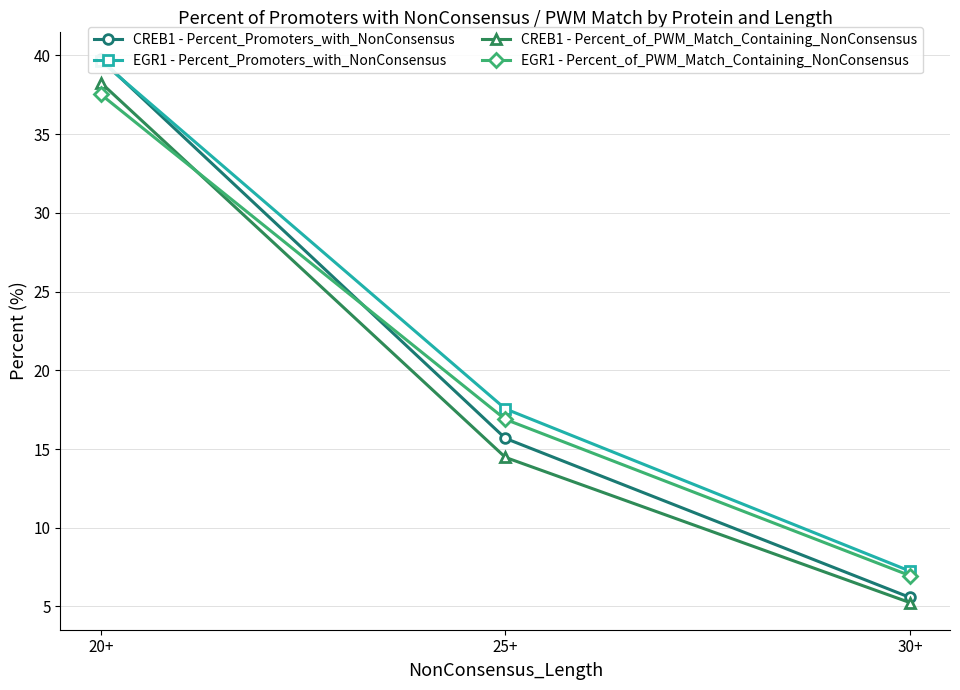

Reading left to right, transcribe all the data shown in this chart.

CREB1 - Percent_Promoters_with_NonConsensus: 39.7	15.7	5.6
EGR1 - Percent_Promoters_with_NonConsensus: 39.6	17.6	7.2
CREB1 - Percent_of_PWM_Match_Containing_NonConsensus: 38.3	14.5	5.2
EGR1 - Percent_of_PWM_Match_Containing_NonConsensus: 37.5	16.9	7.0